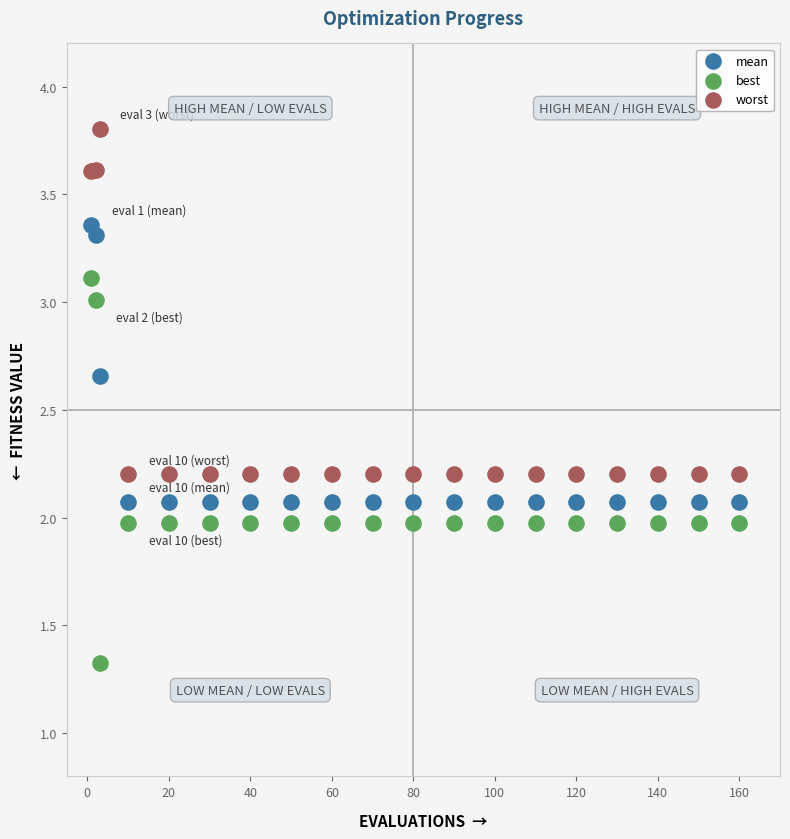

Which series reaches the maximum Y coordinate?

worst